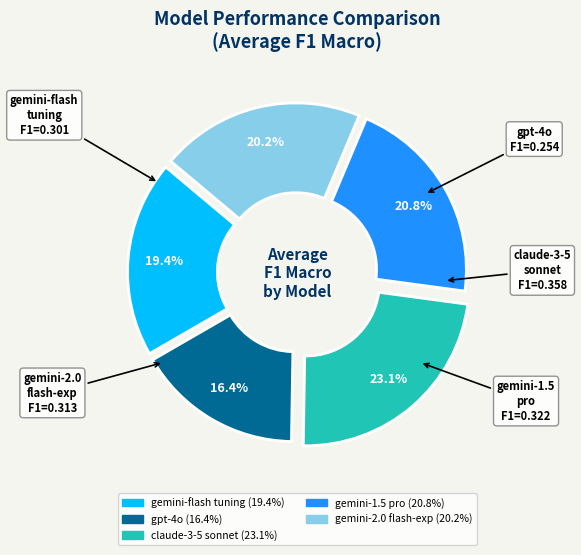

Does any single category account for the majority?

No